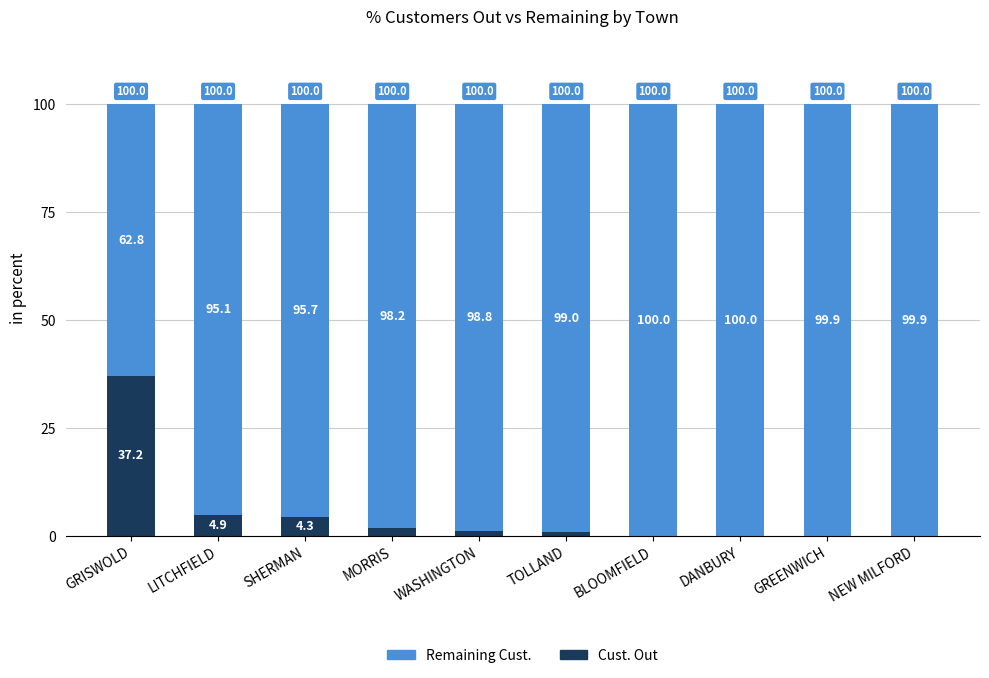

At which label does Cust. Out first exceed 1?

GRISWOLD